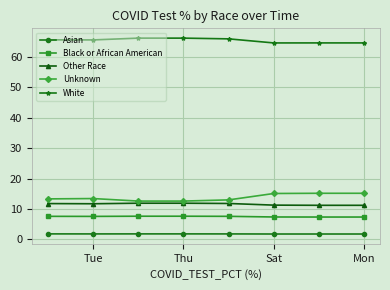

At how many categories does at least one series exceed 7?

8